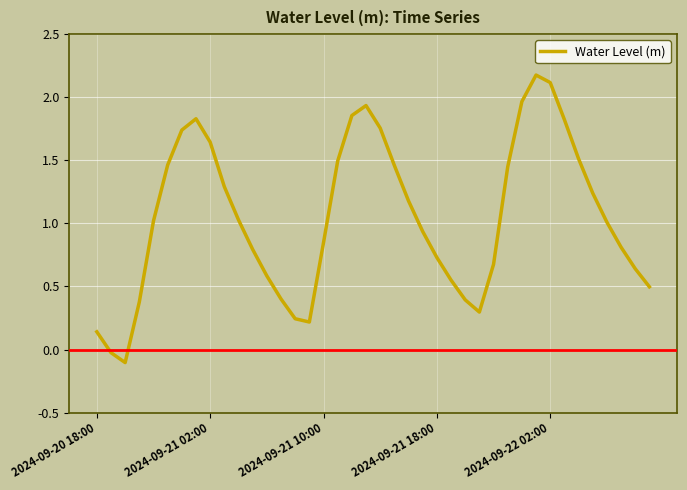

What is the greatest value displayed?

2.2